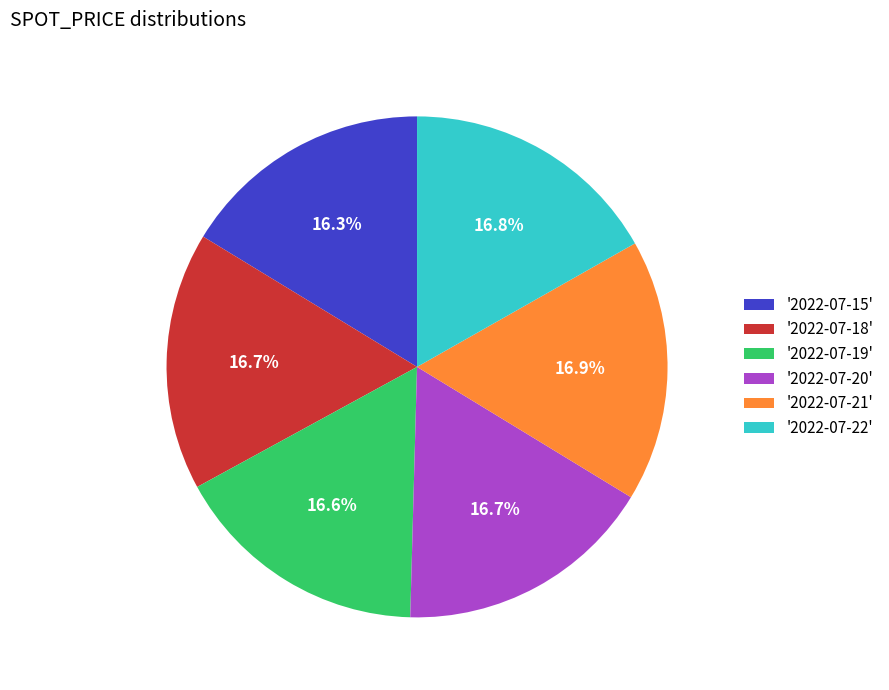

Combined, do '2022-07-18' and '2022-07-15' account for over 50%?

No